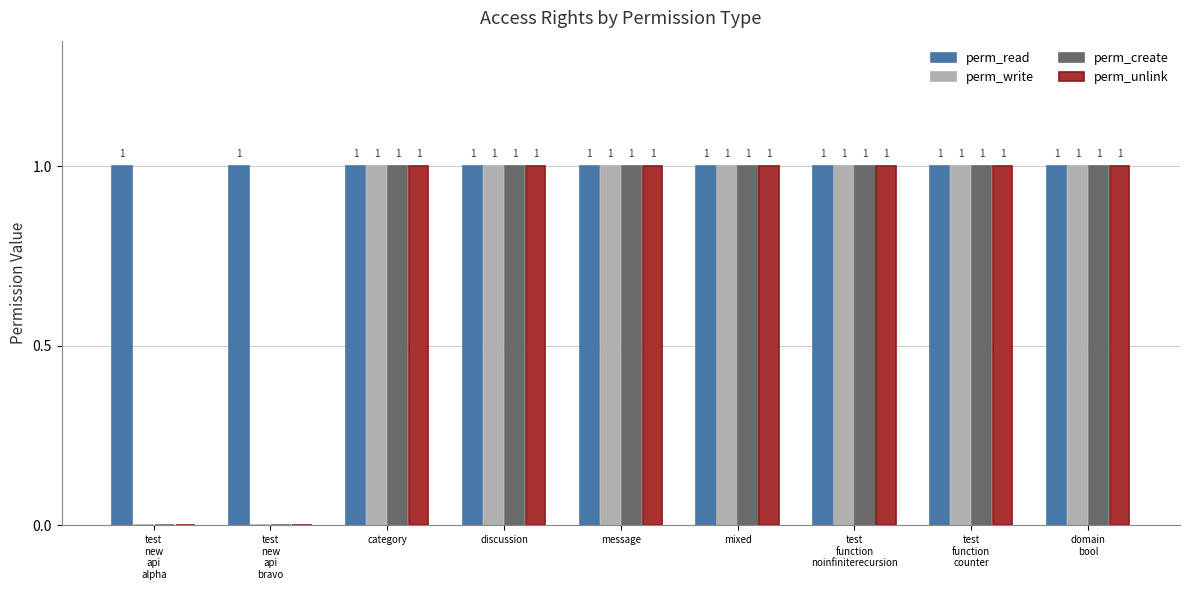

What is the average value of the perm_read series?

1